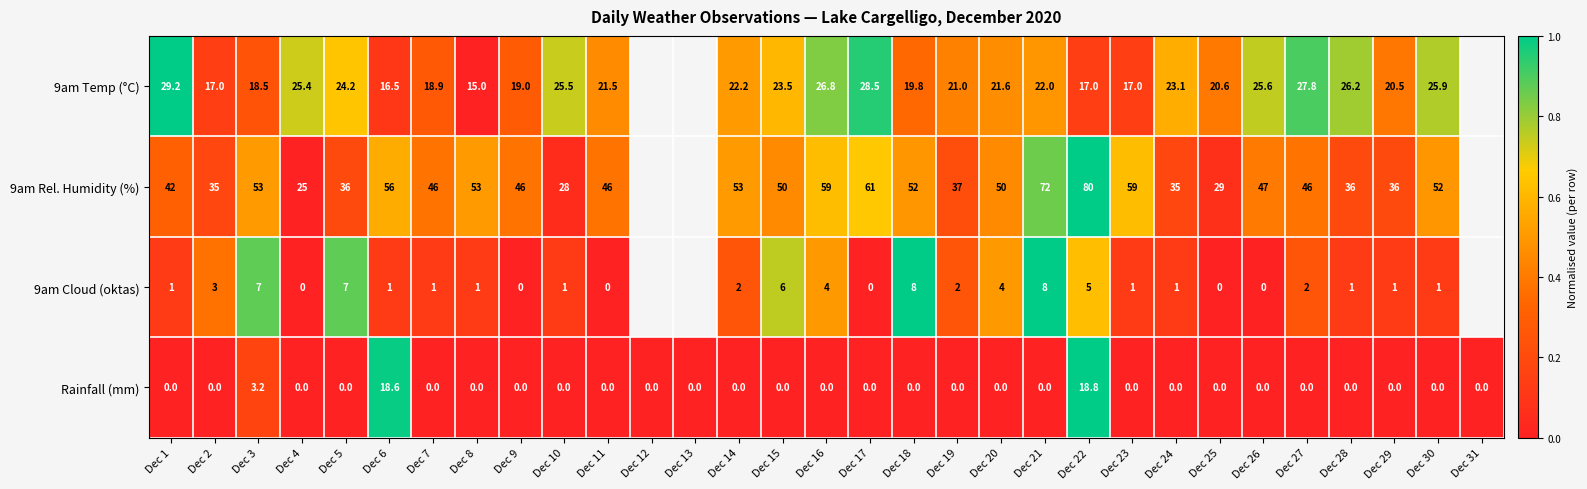

Is it true that 9am Temp (°C) equals 8.3 at Dec 7?

False